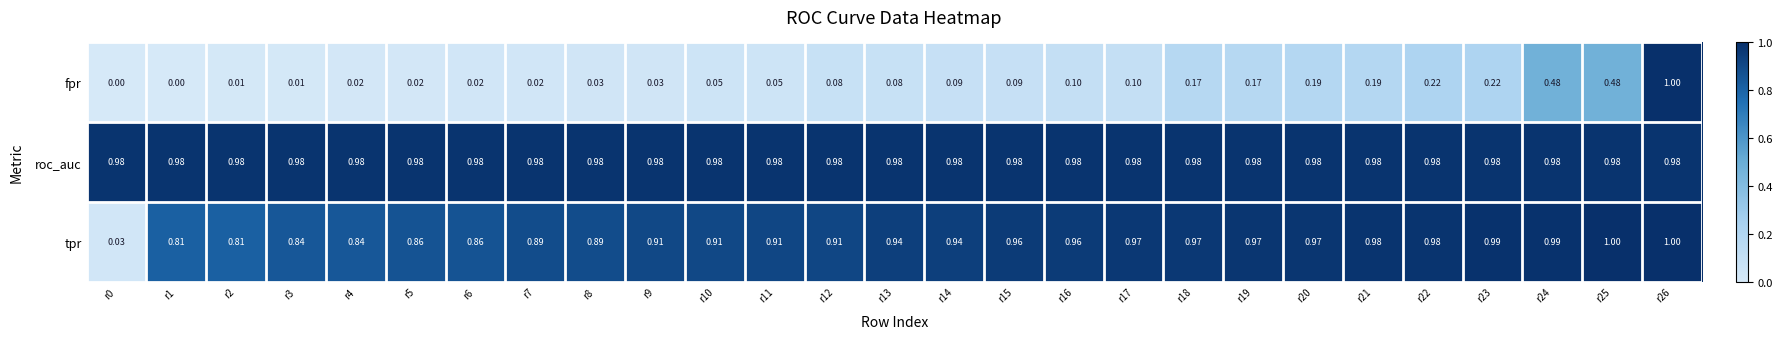

At how many categories does at least one series exceed 0?

27